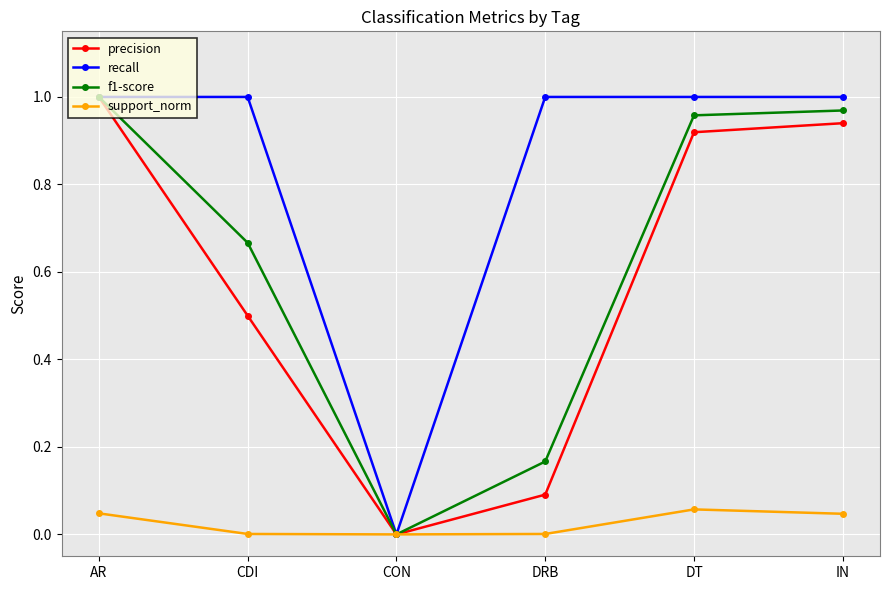

What is the label of the 2nd point from the left?

CDI